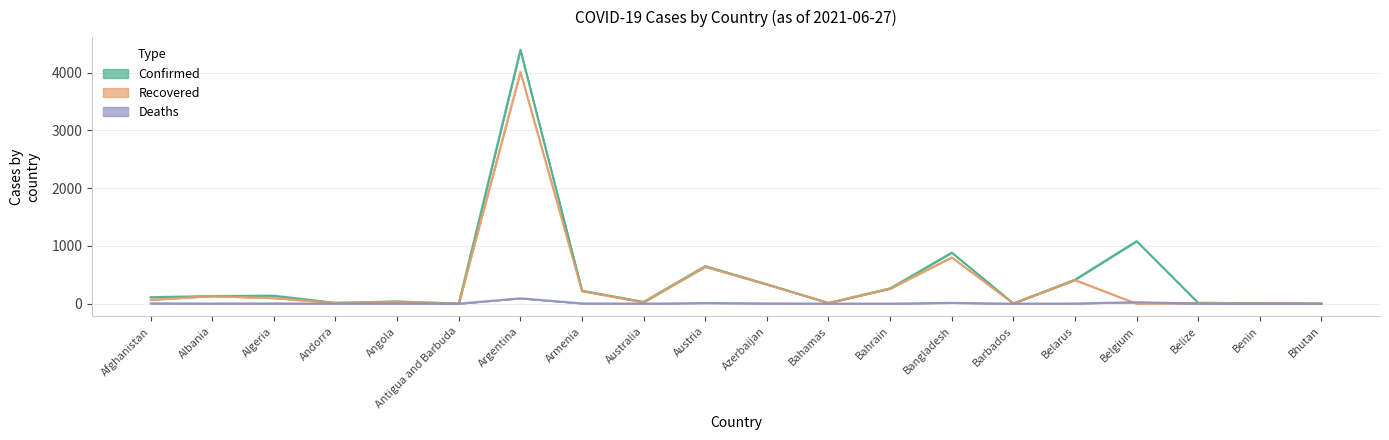

What is the spread (max minus min) of values at Azerbaijan?

330.8